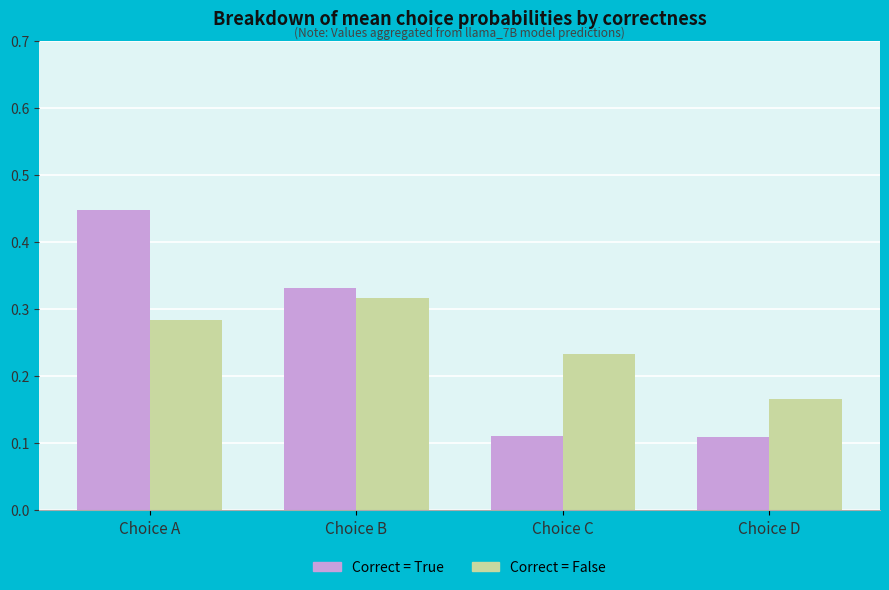

At which label does Correct = False reach its minimum?

Choice D